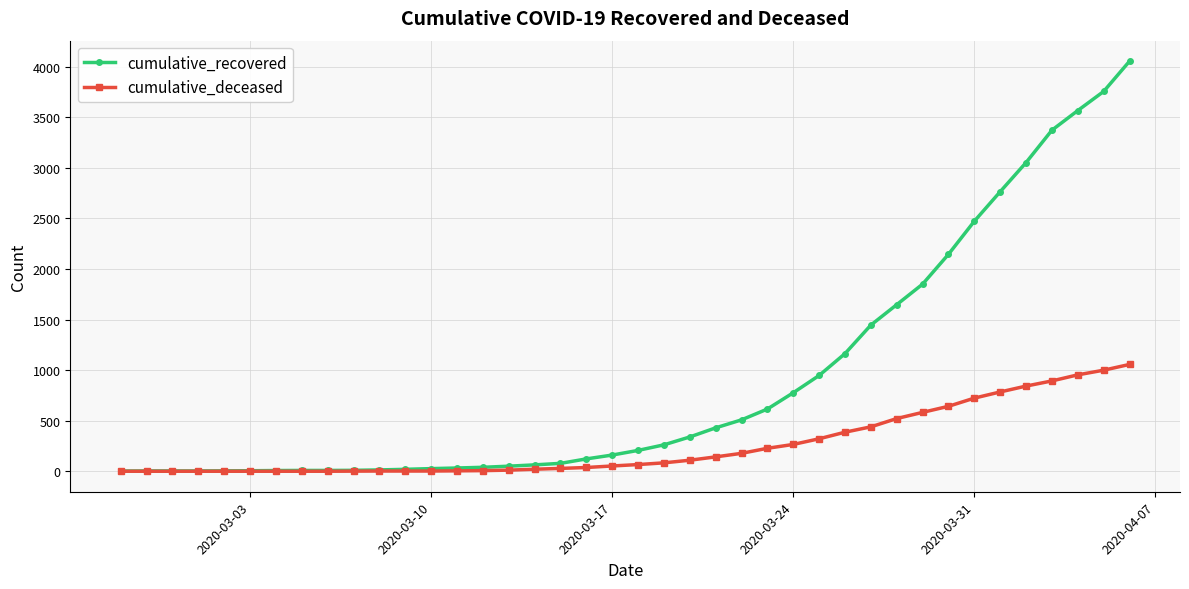

List the series in order of their peak value, highest first.

cumulative_recovered, cumulative_deceased